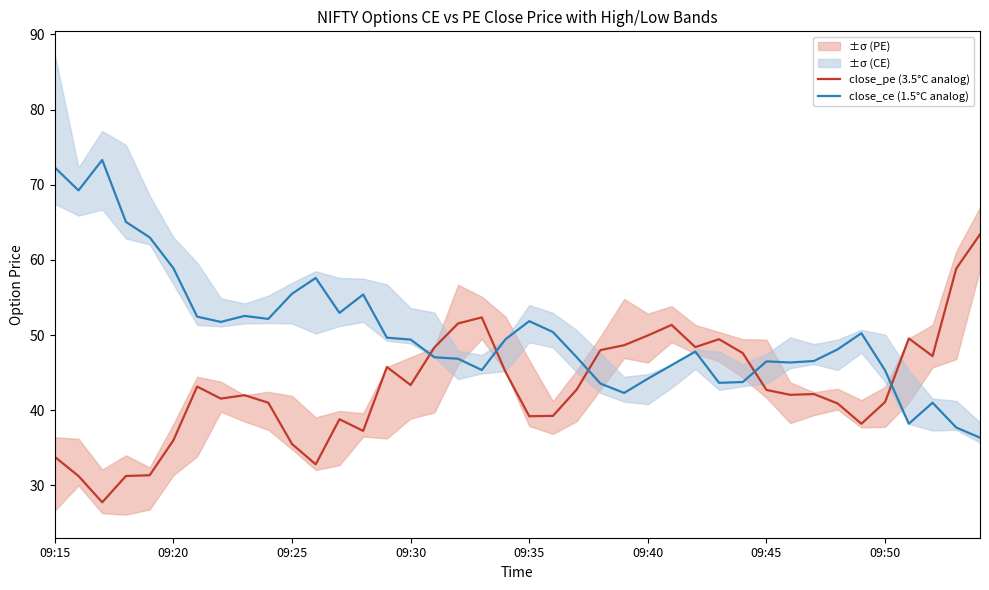

Which category has the highest value in the close_pe (3.5°C analog) series?

39